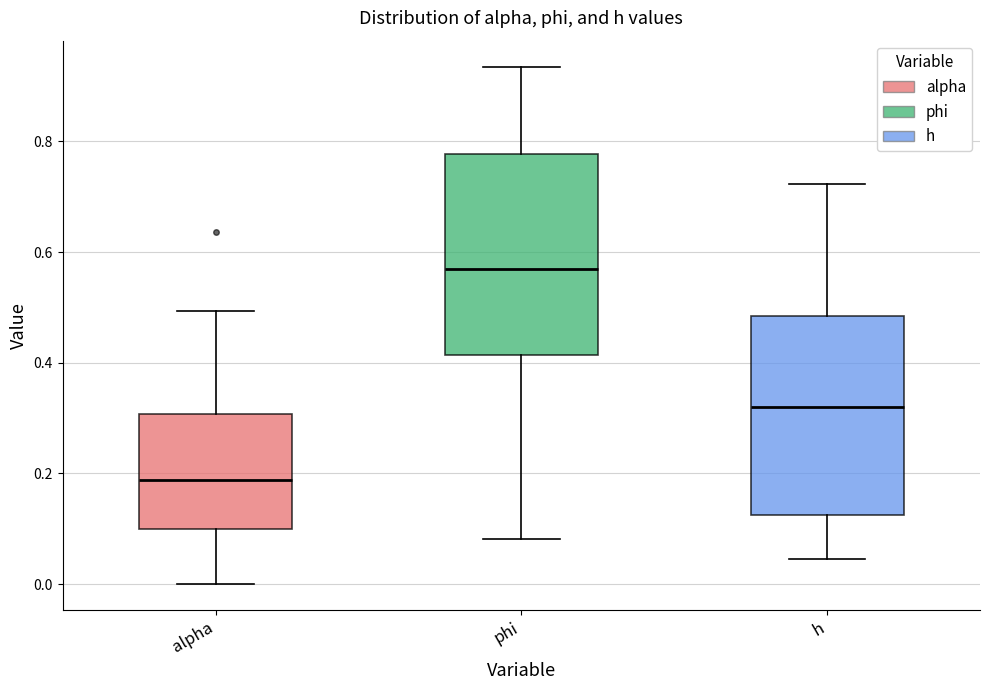

Reading left to right, transcribe this box plot: for each box, give where its median line is, the range the box spans, and where its two whiskers end, as read against the y-axis. The values are not printed on the chart, so give them approximately, as read against the axis.

alpha: median 0.18, box 0.10 to 0.30, whiskers 0.00 to 0.50
phi: median 0.56, box 0.42 to 0.78, whiskers 0.08 to 0.94
h: median 0.32, box 0.12 to 0.48, whiskers 0.04 to 0.72